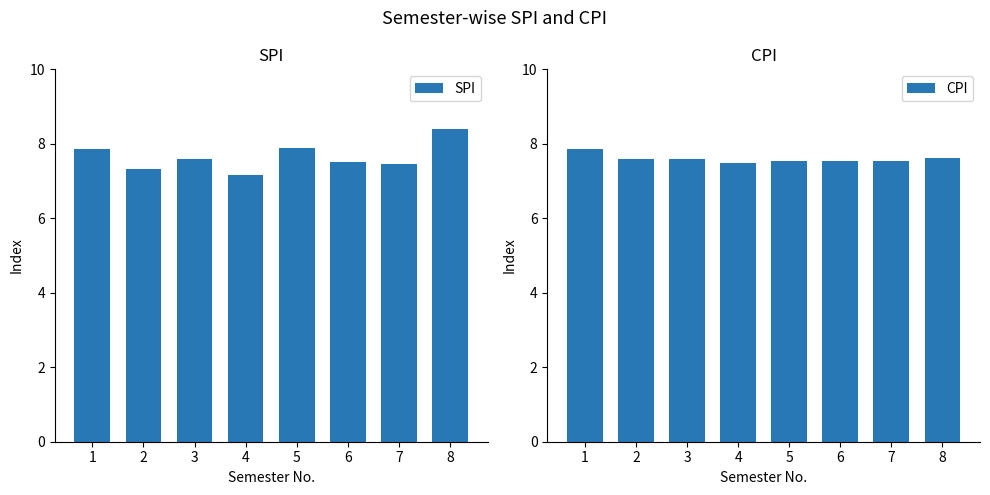

Rank the series at 2 from lowest to highest value.

SPI, CPI